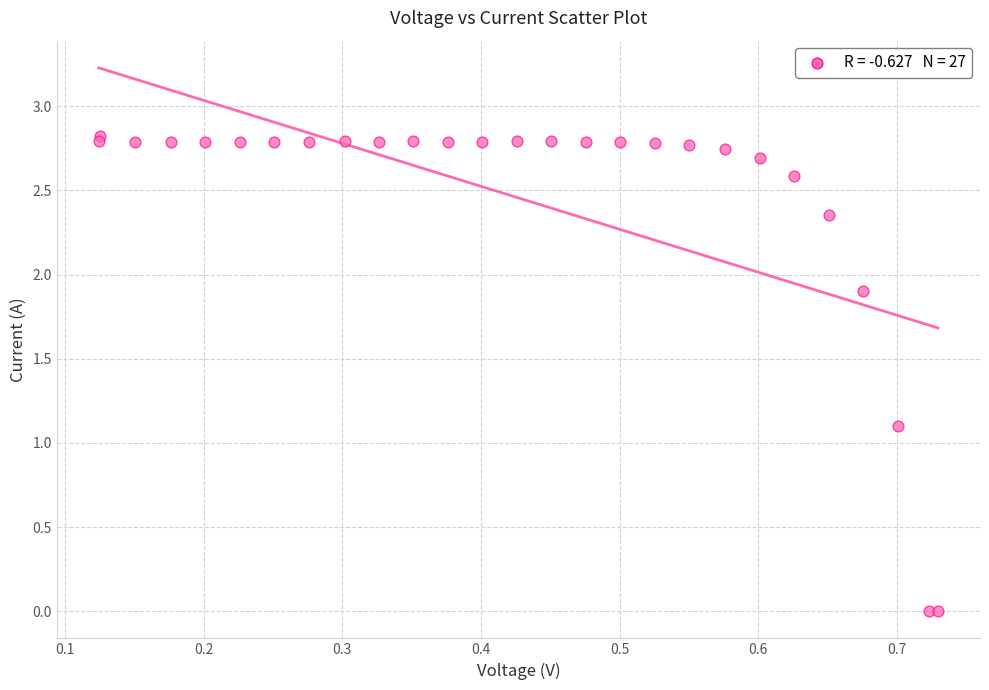

What Y value in the scatter plot is closest to 1?

1.1